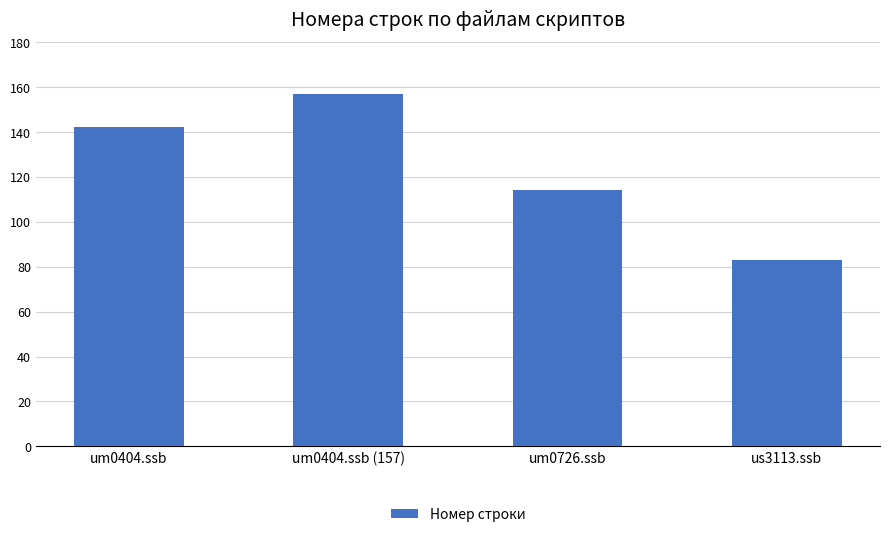

Count the values in the range 114 to 157.

3